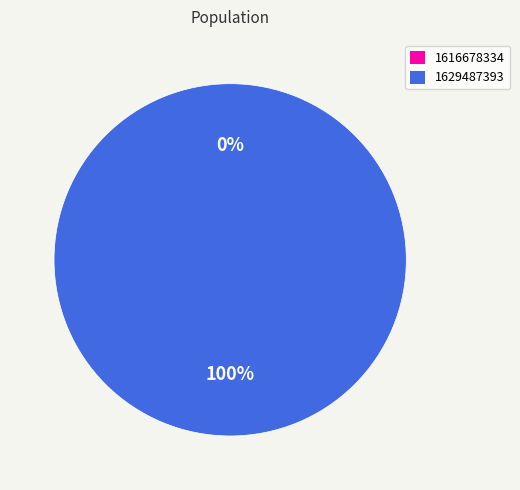

Between 1629487393 and 1616678334, which is larger?

1629487393